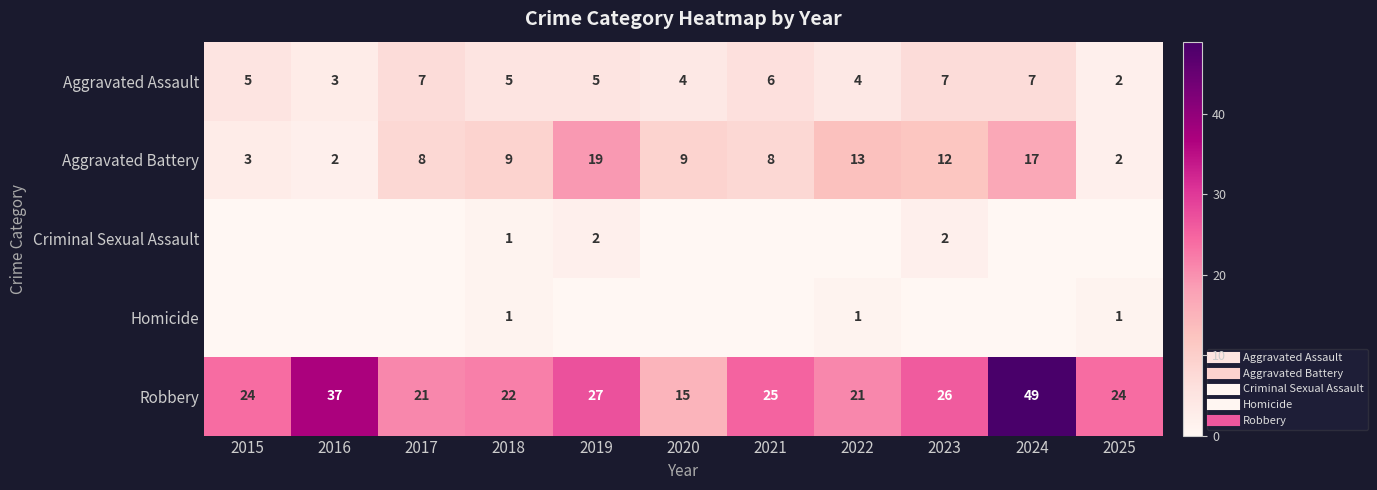

Between 2016 and 2020, which series saw the biggest shift?

Robbery